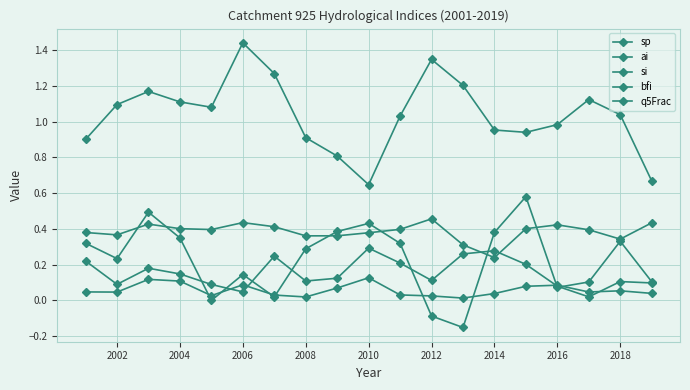

How many distinct data groups are displayed?

5